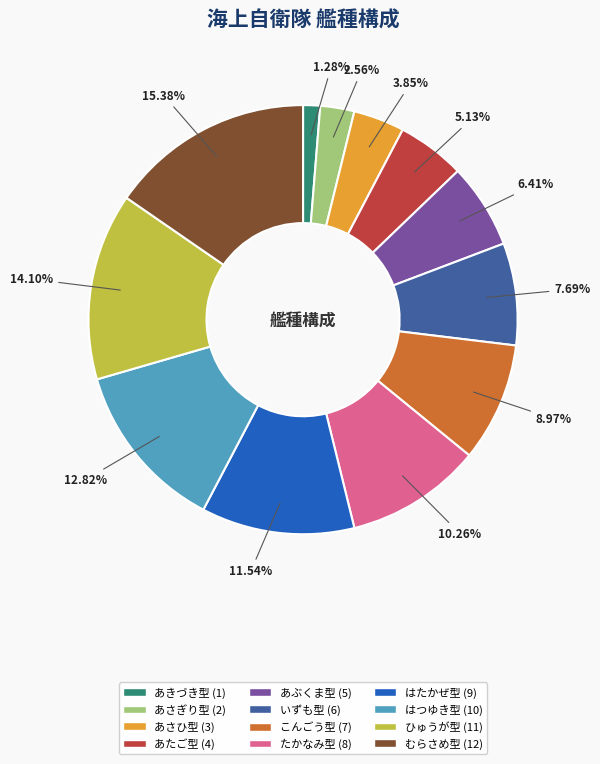

Rank the categories by value from lowest to highest.

あきづき型, あさぎり型, あさひ型, あたご型, あぶくま型, いずも型, こんごう型, たかなみ型, はたかぜ型, はつゆき型, ひゅうが型, むらさめ型